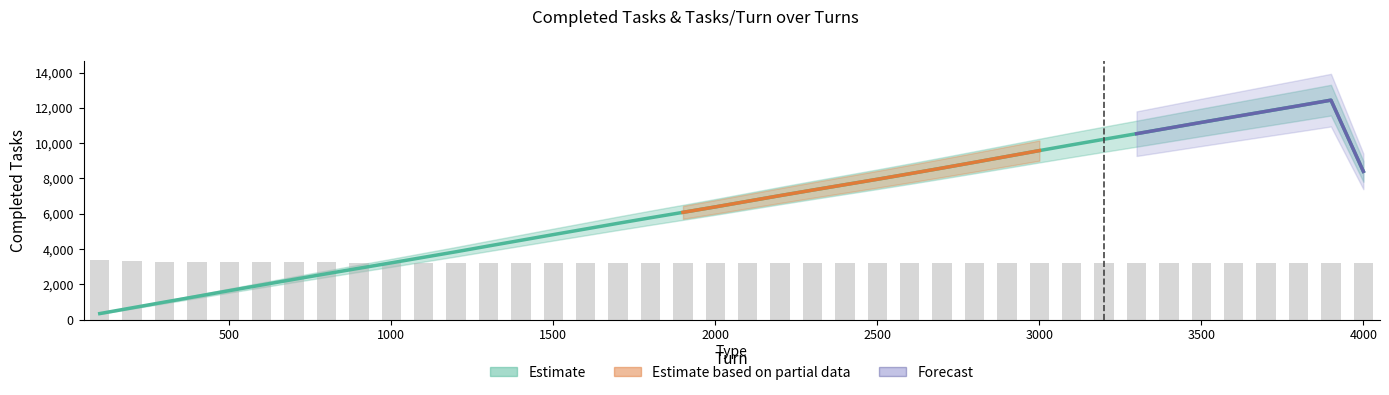

The value of Tasks/Turn at 2100 is 3192.9. True or false?

True